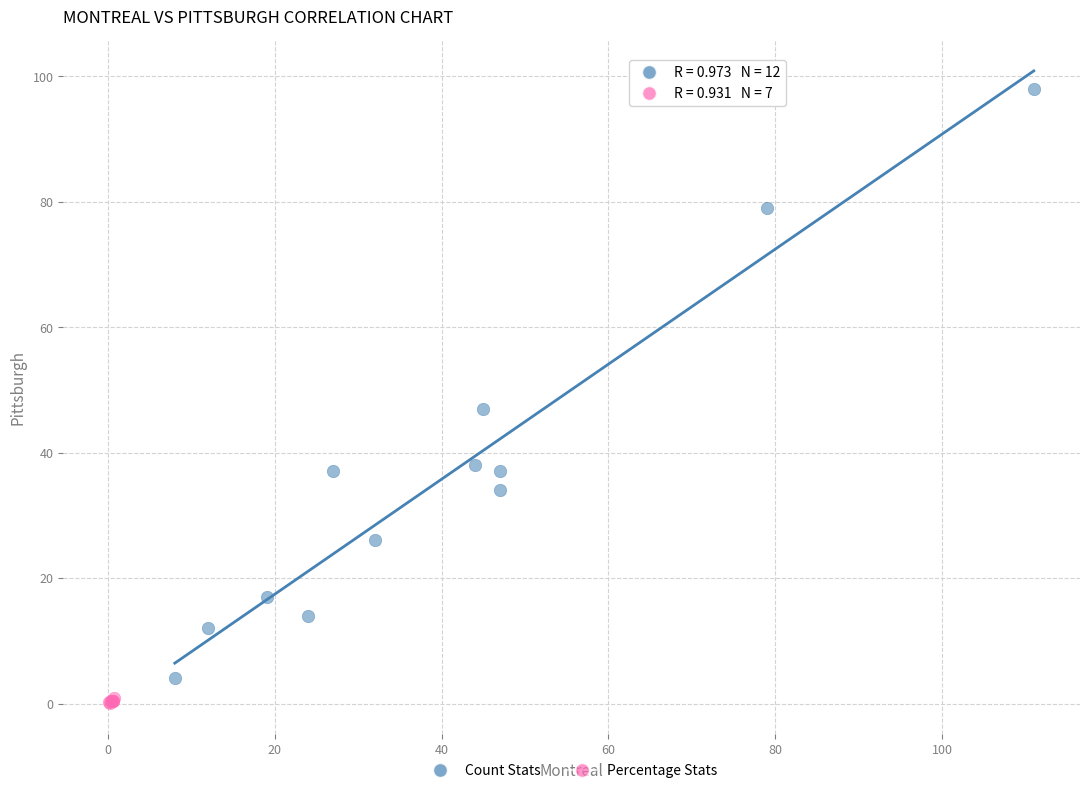

Which series contains the highest Y value?

Count Stats